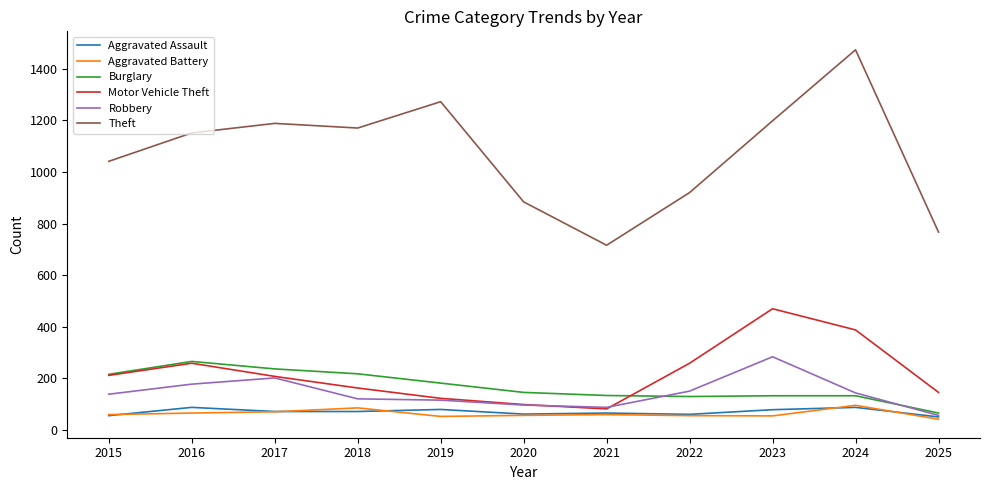

Which label corresponds to the largest value in the chart?

2024